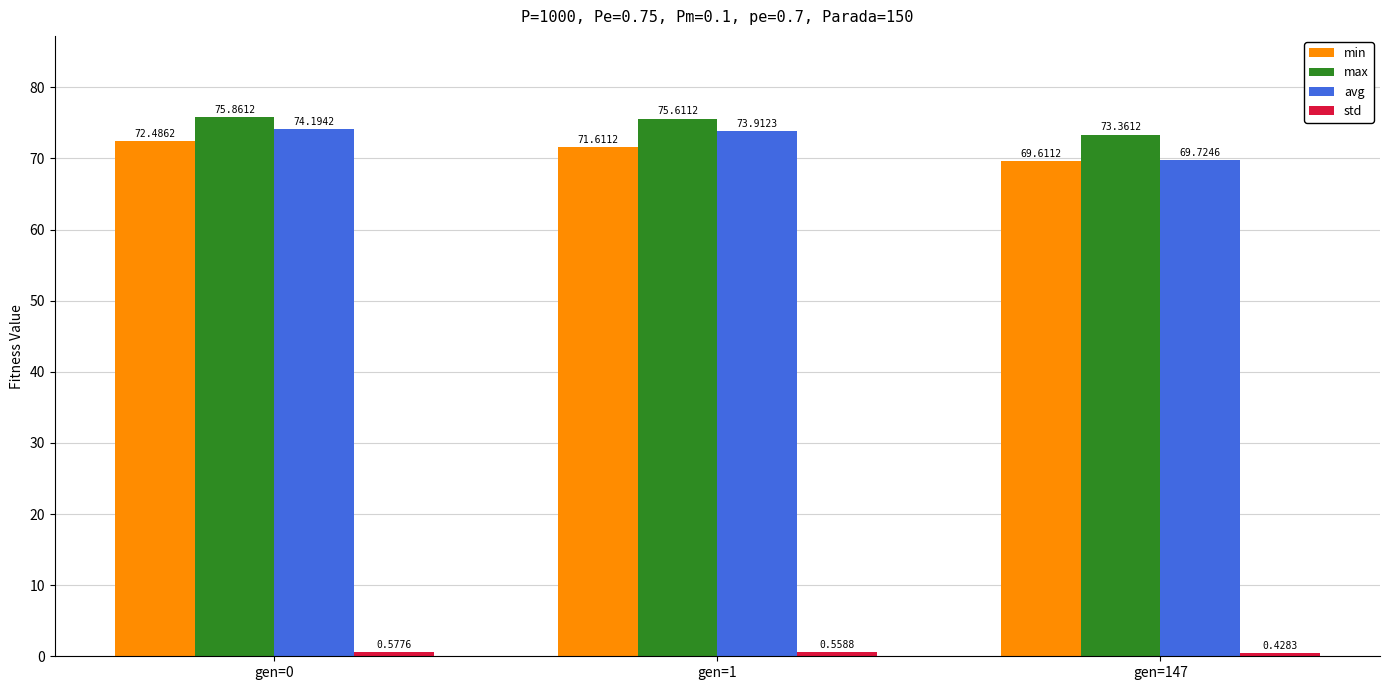

Which series has the largest range (max minus min)?

avg